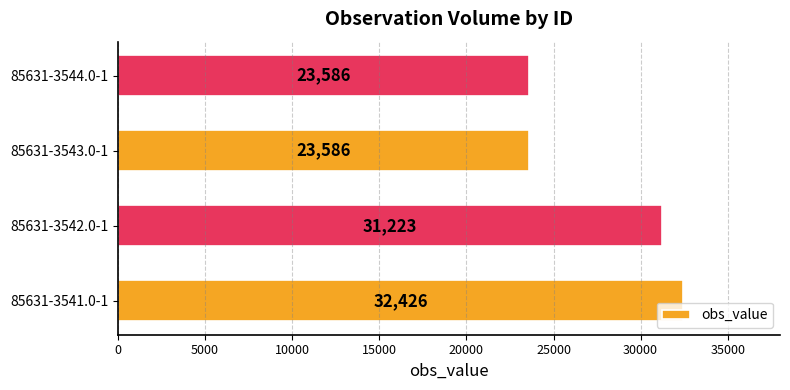

What is the change in value from 85631-3541.0-1 to 85631-3543.0-1?

-8840